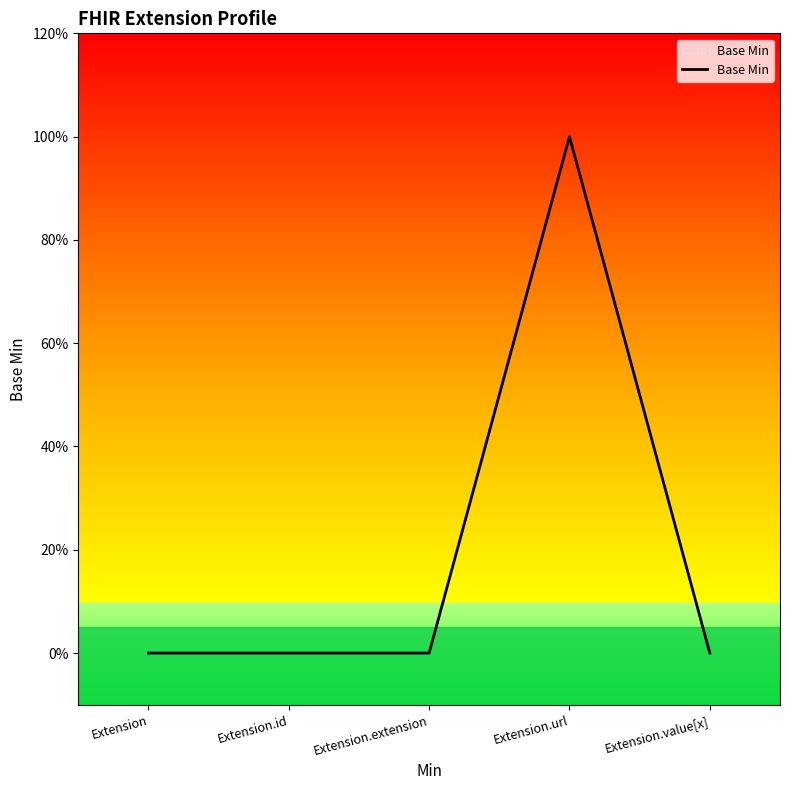

Rank the categories by value from highest to lowest.

Extension.url, Extension, Extension.id, Extension.extension, Extension.value[x]